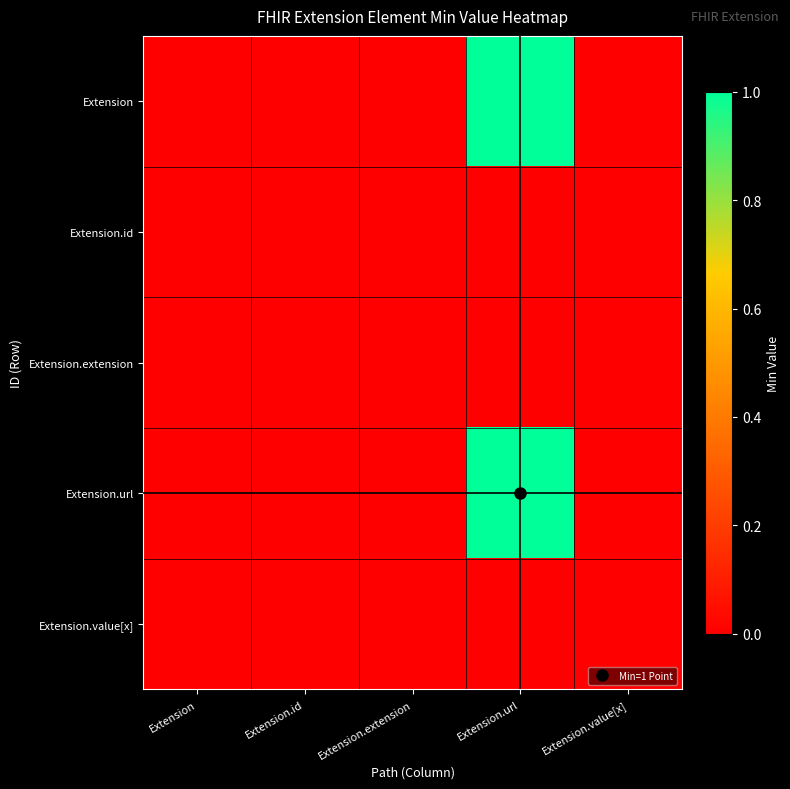

Which series has the largest range (max minus min)?

Extension